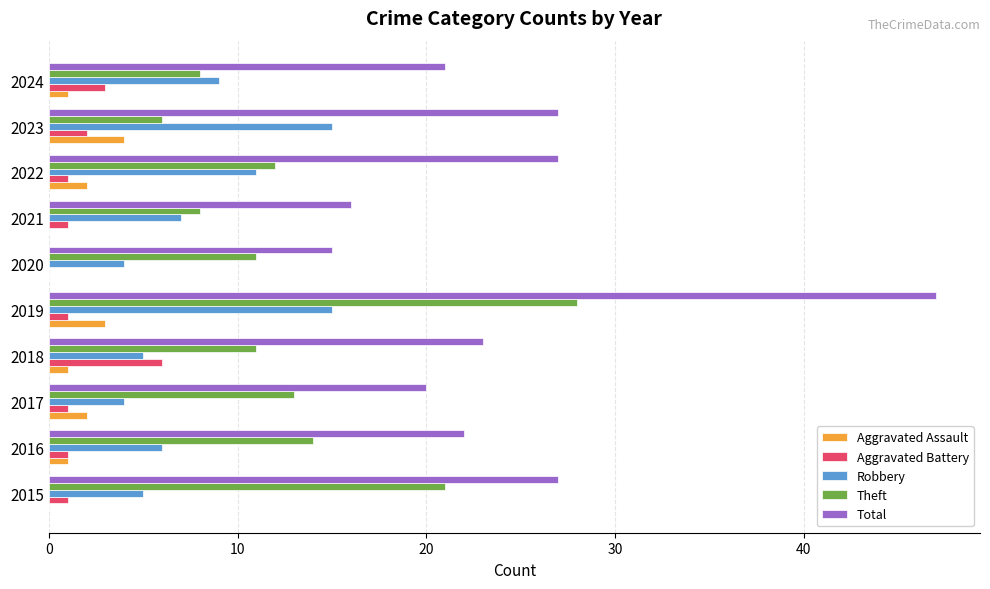

How many Aggravated Battery values are between 1 and 2?

7